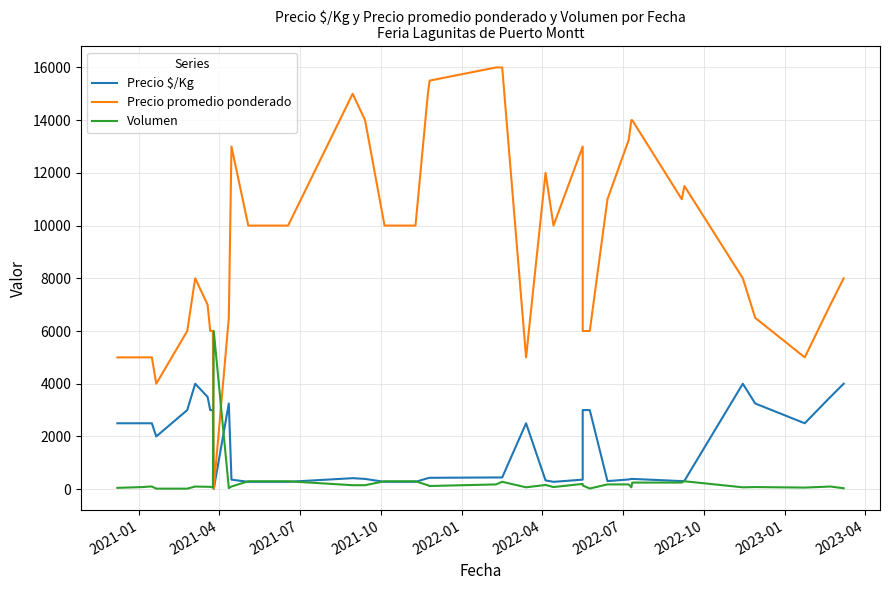

What is the value of the Precio $/Kg point at the 14th from the left?

278